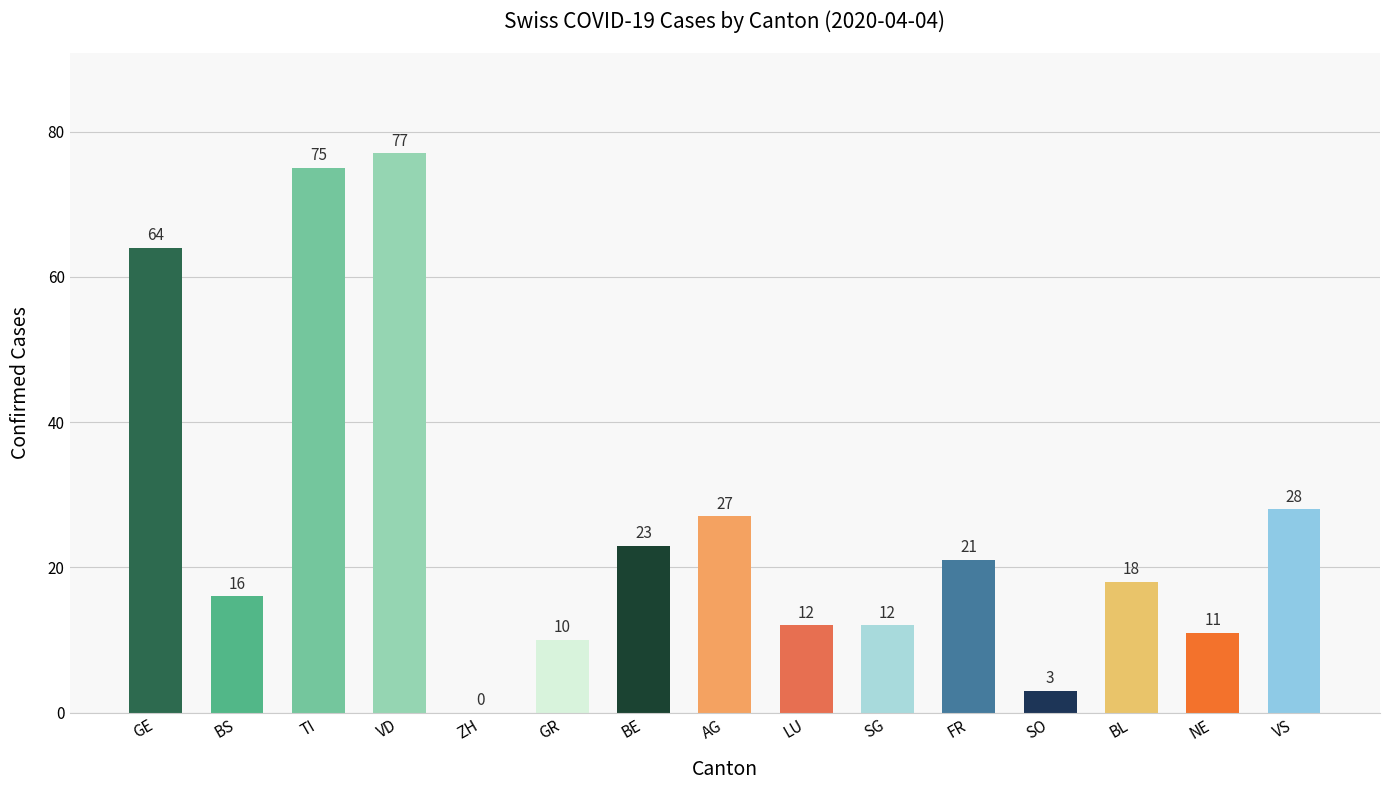

What is the sum of all values?

397